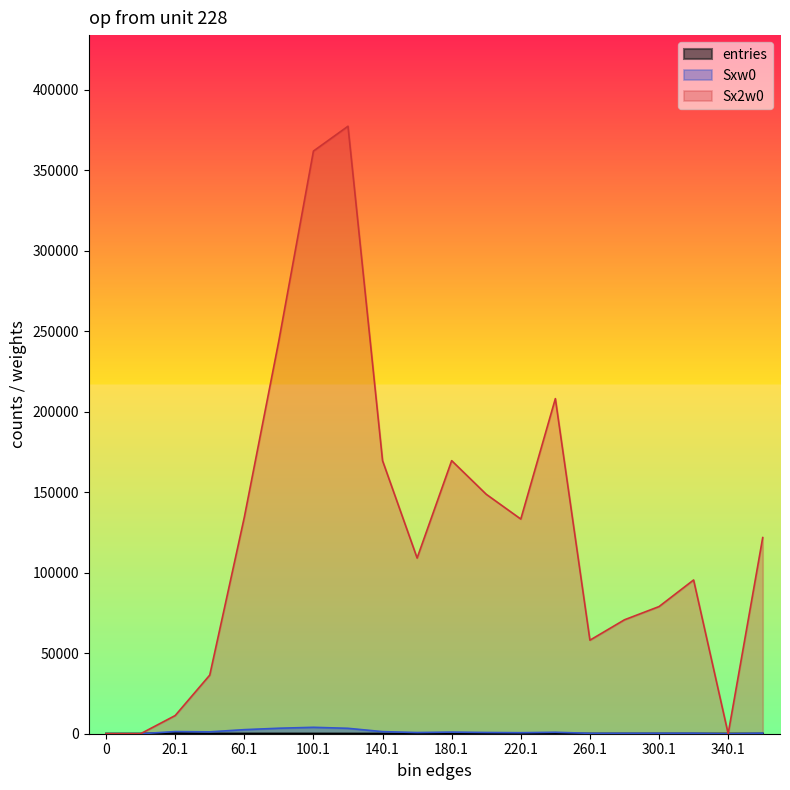

At which category does Sx2w0 reach its first local peak?

120.1